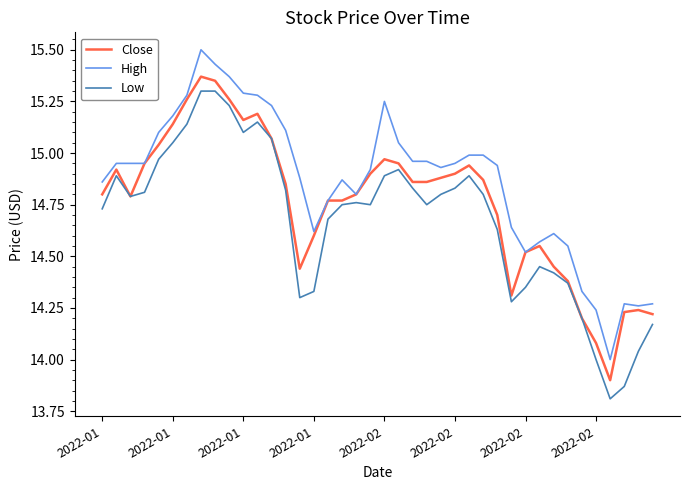

Which series has the largest total across all categories?

High